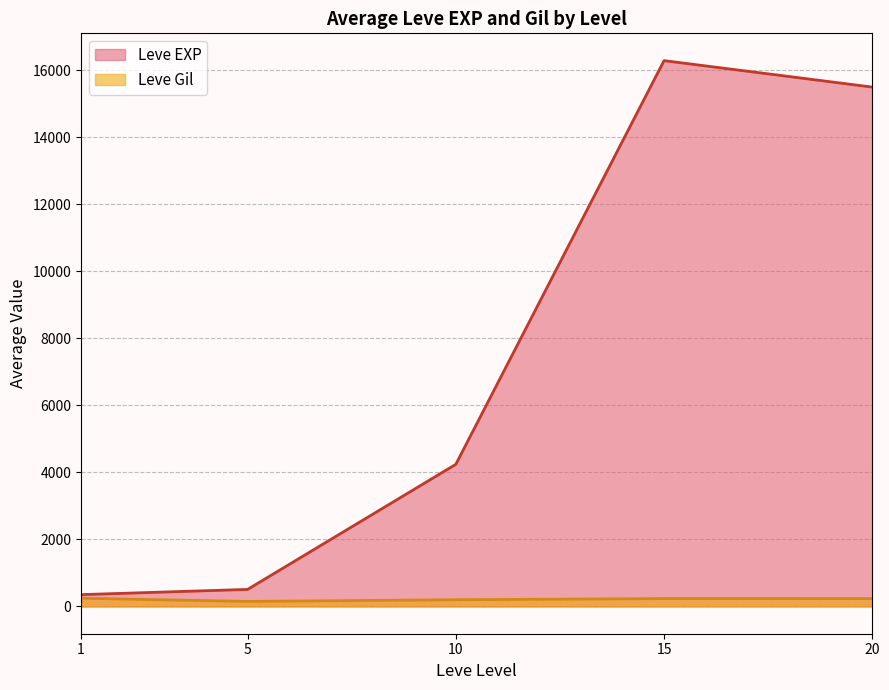

Which series ends up on top after the final intersection of Leve Gil and Leve EXP?

Leve EXP